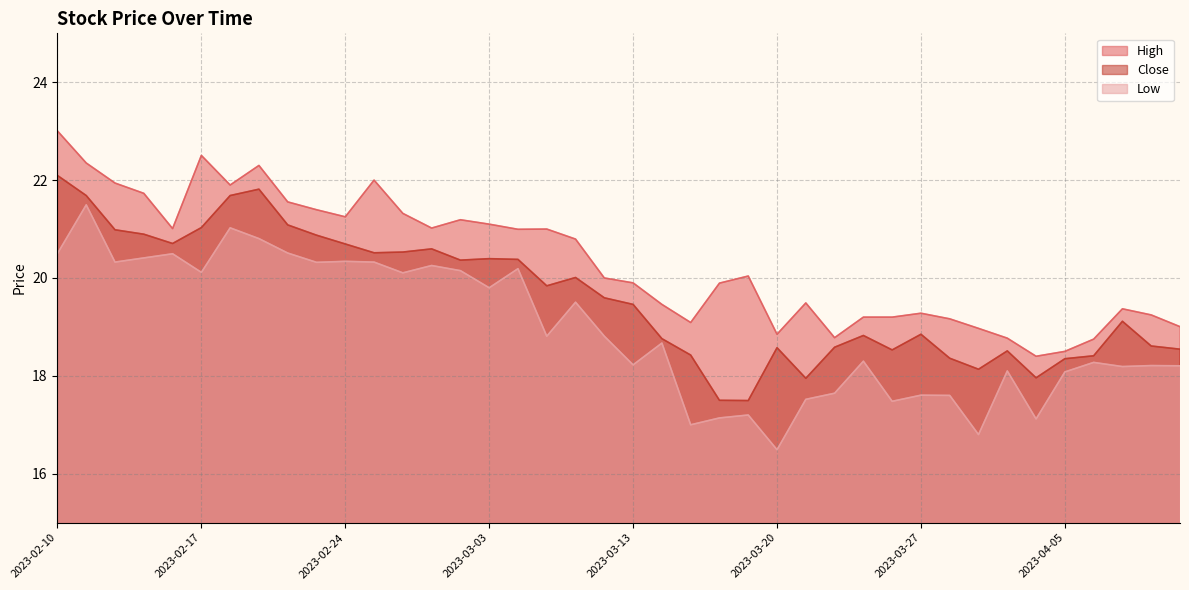

True or false: High and Low intersect in this chart.

False